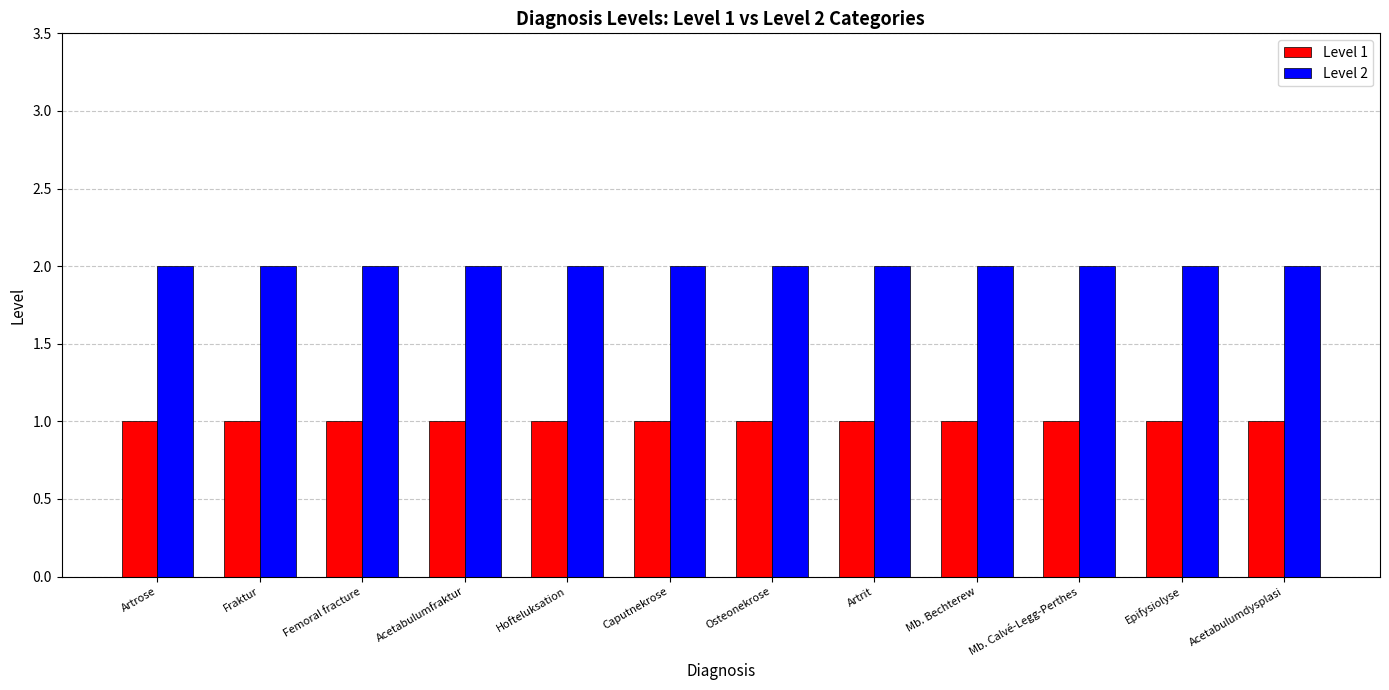

At Osteonekrose, list the series in order from smallest to largest.

Level 1, Level 2